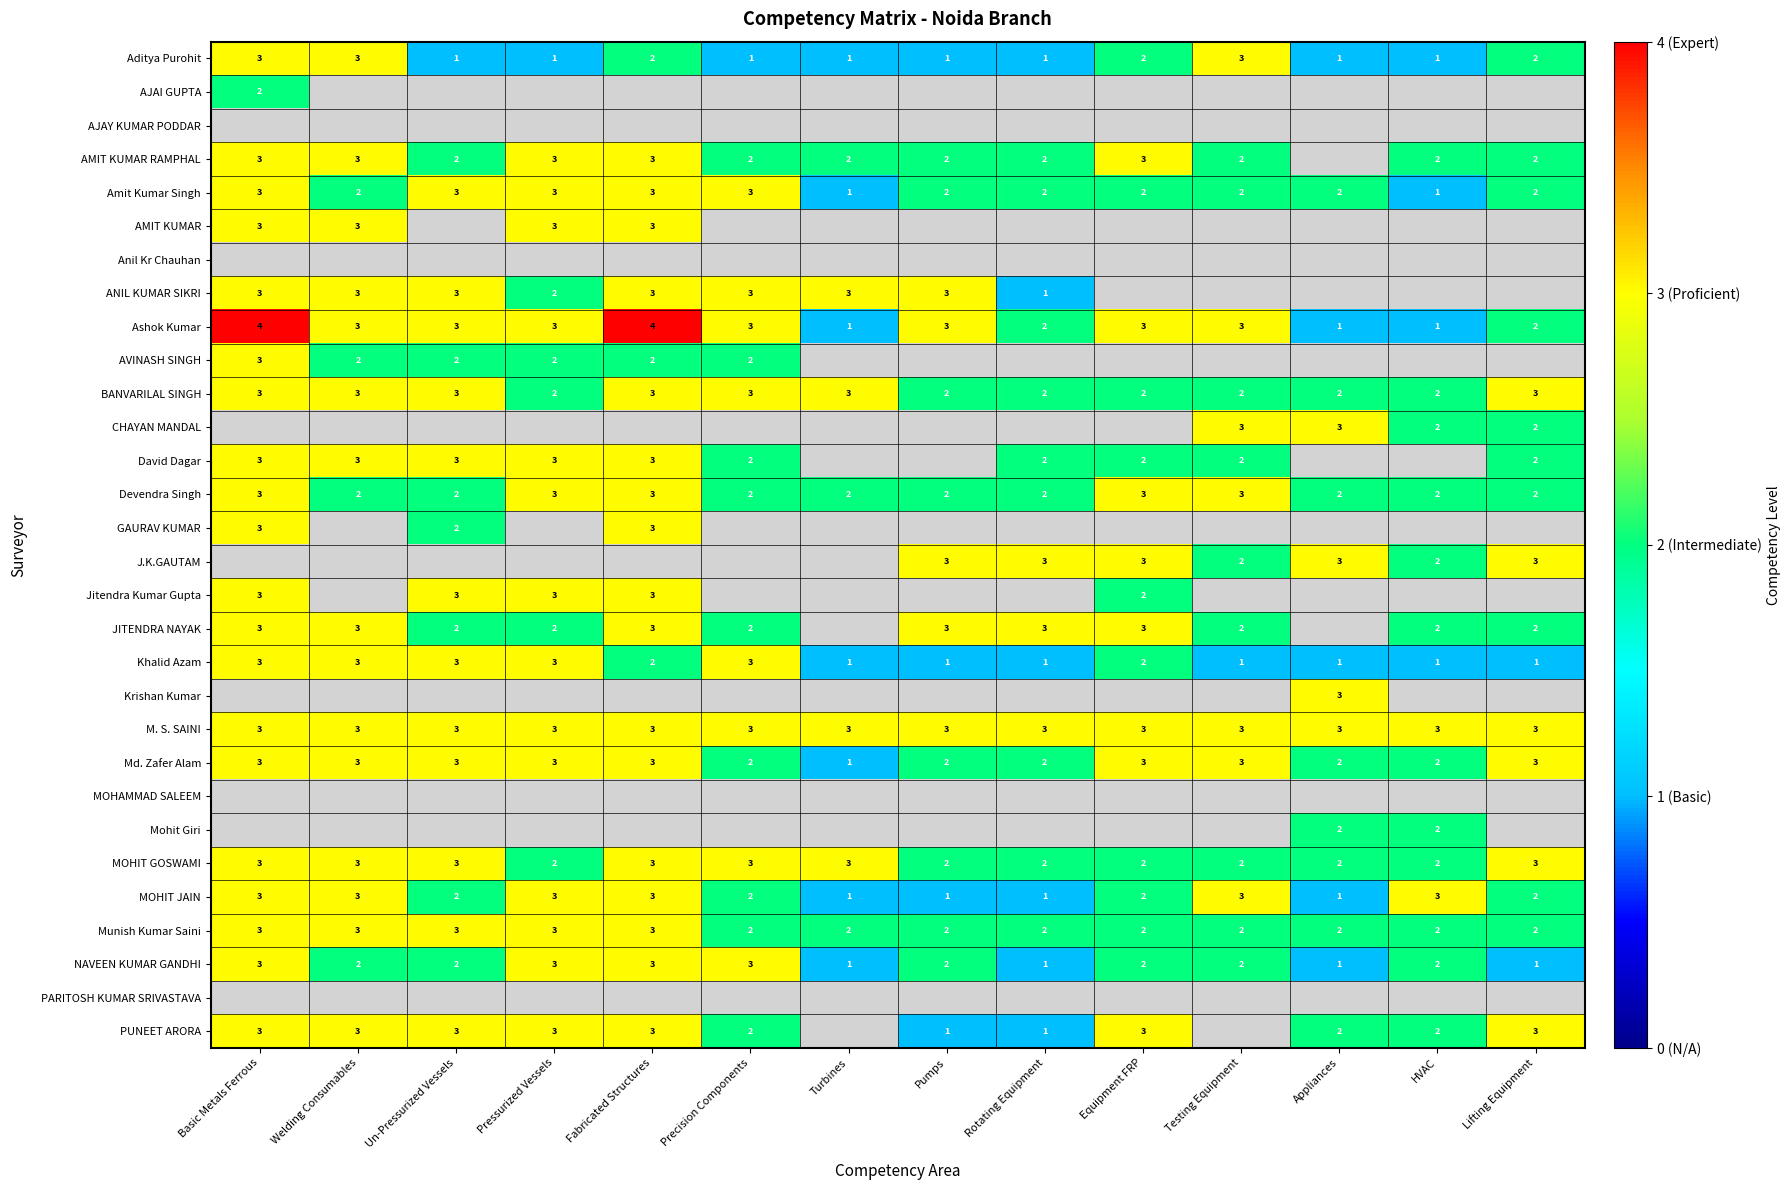

Is it true that M. S. SAINI equals 3 at Fabricated Structures?

True